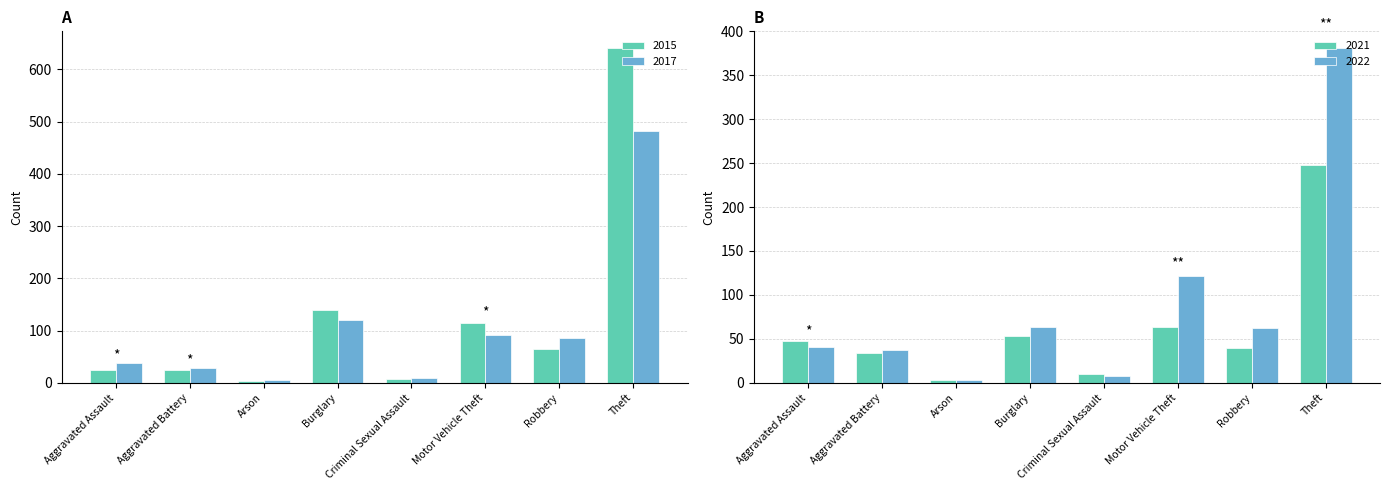

How many bars are there in total?

32